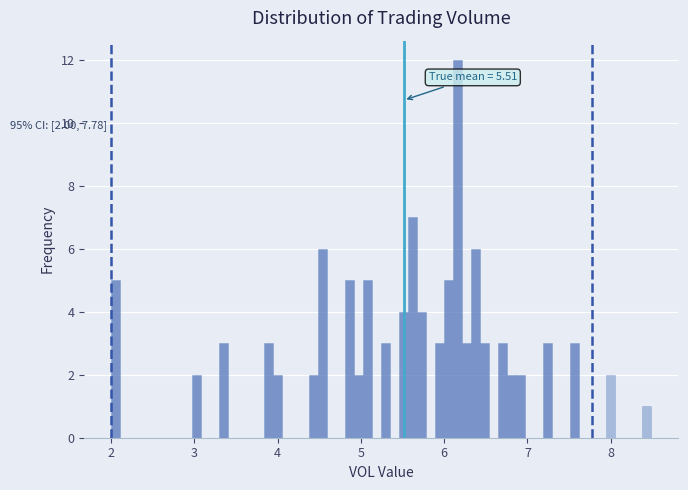

Around what value on the x-axis is the tallest bar? Give the approximate position of its centre, as read against the axis.

6.2